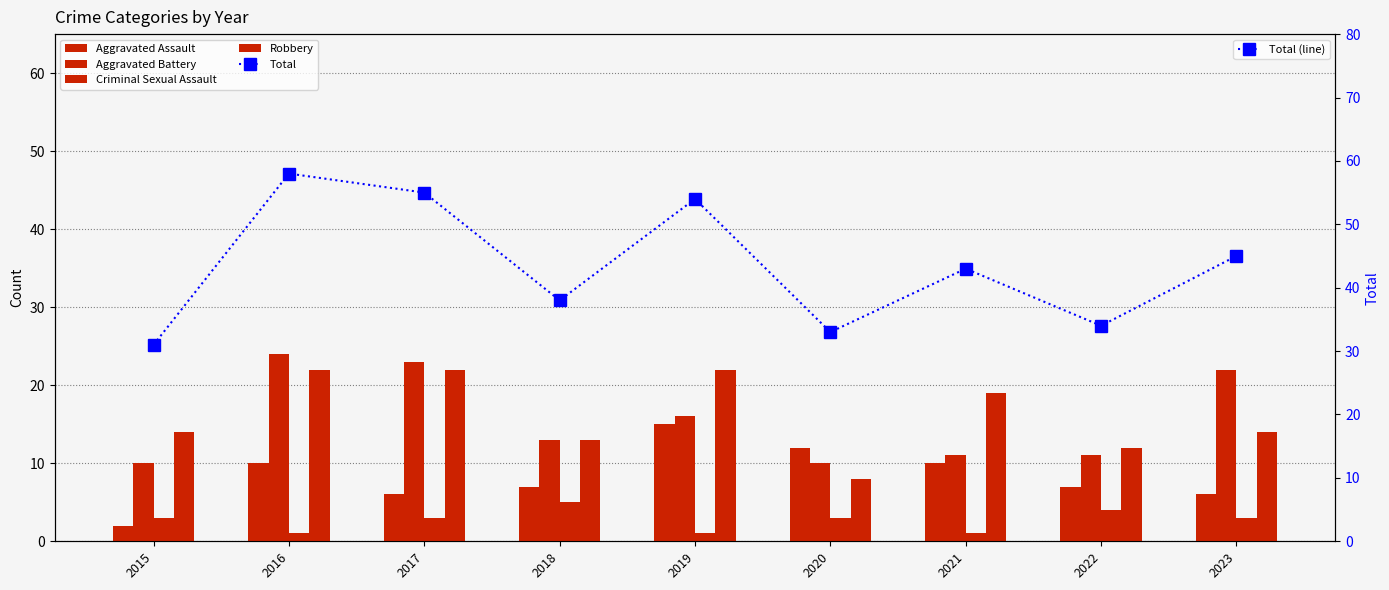

True or false: Aggravated Battery has a value of 16 at 2019.

True